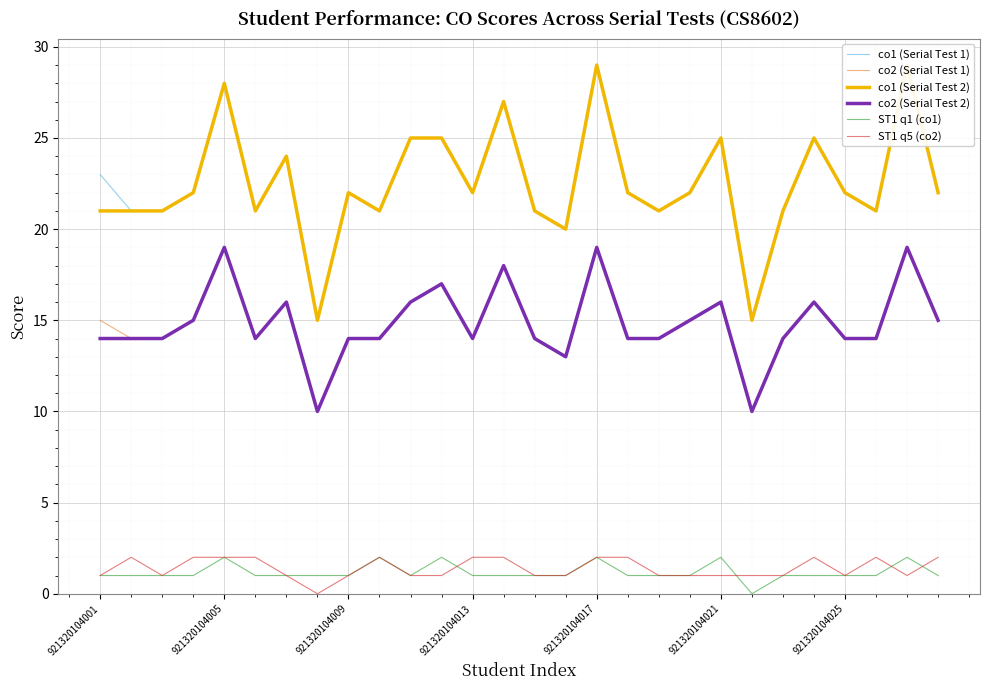

Is it true that co2 (Serial Test 2) equals 19 at 921320104017?

True